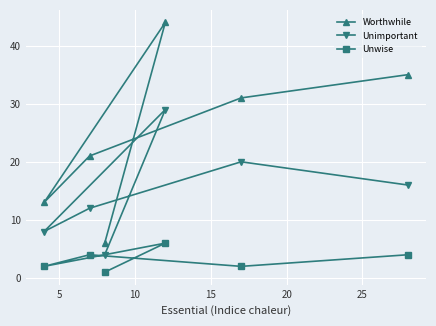

What is the sum of all Unimportant values?

89